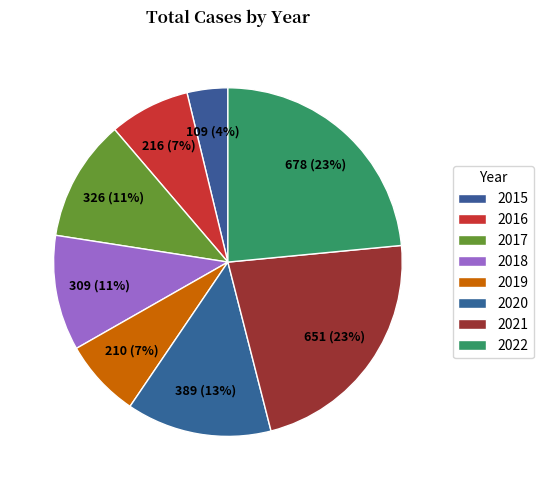

How many slices are in this pie chart?

8